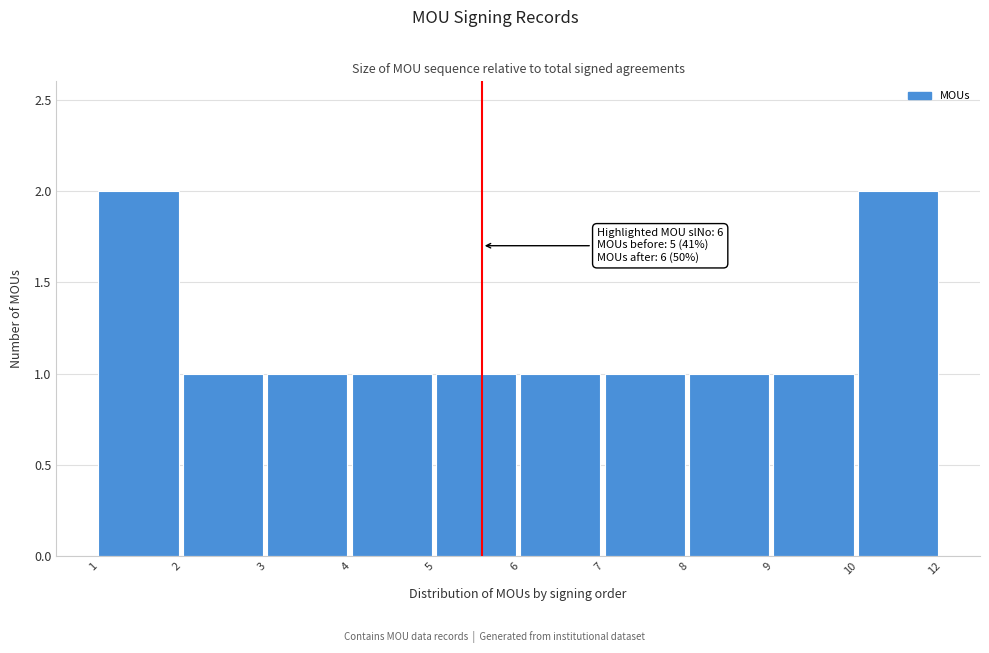

Reading left to right, list all the values displayed in this chart.

1=2	2=1	3=1	4=1	5=1	6=1	7=1	8=1	9=1	10=2